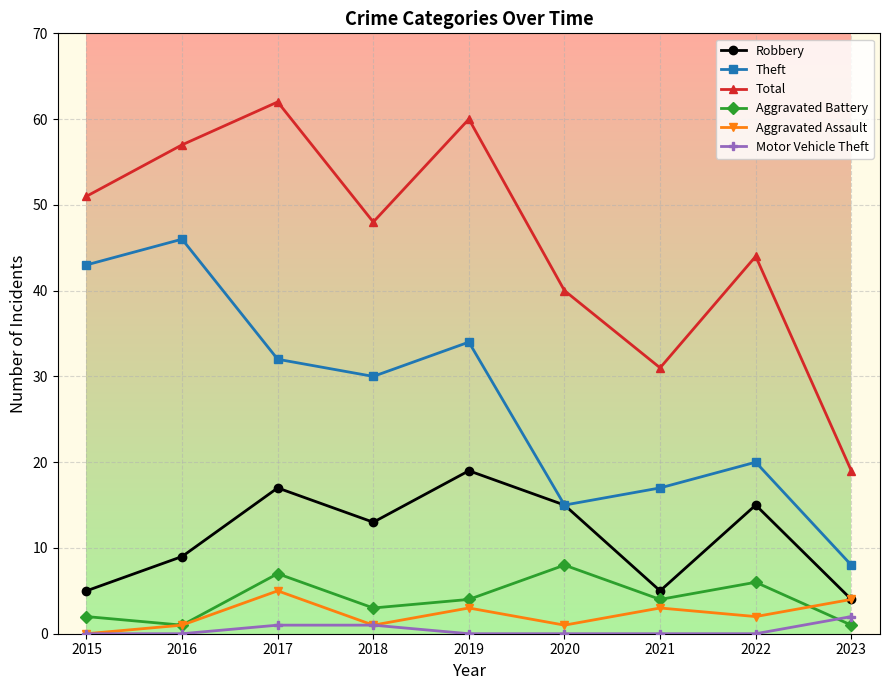

The value of Aggravated Assault at 2023 is 4. True or false?

True